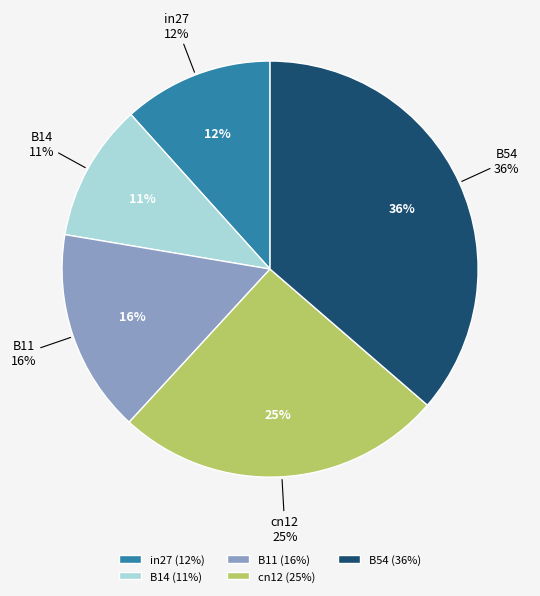

To the nearest percent, what portion does B14 represent?

11%